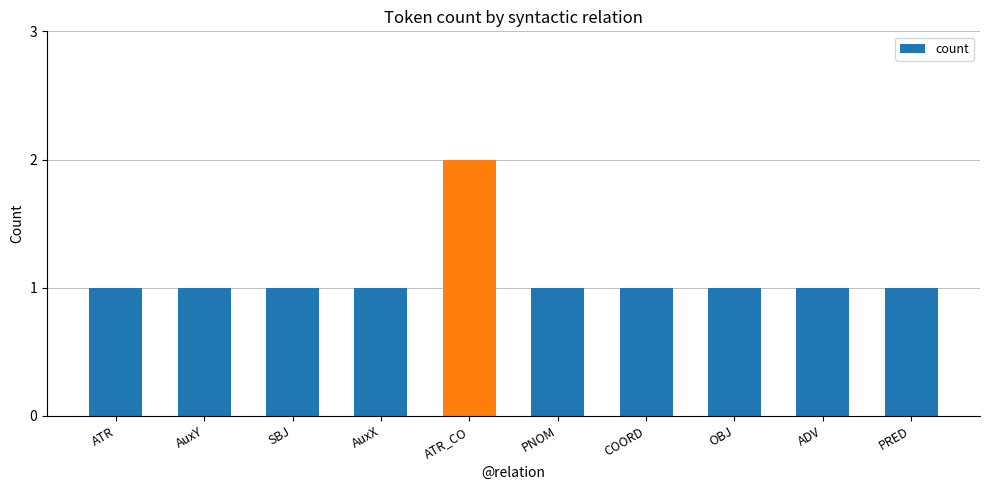

Reading right to left, extract all data points from this chart.

1	1	1	1	1	2	1	1	1	1